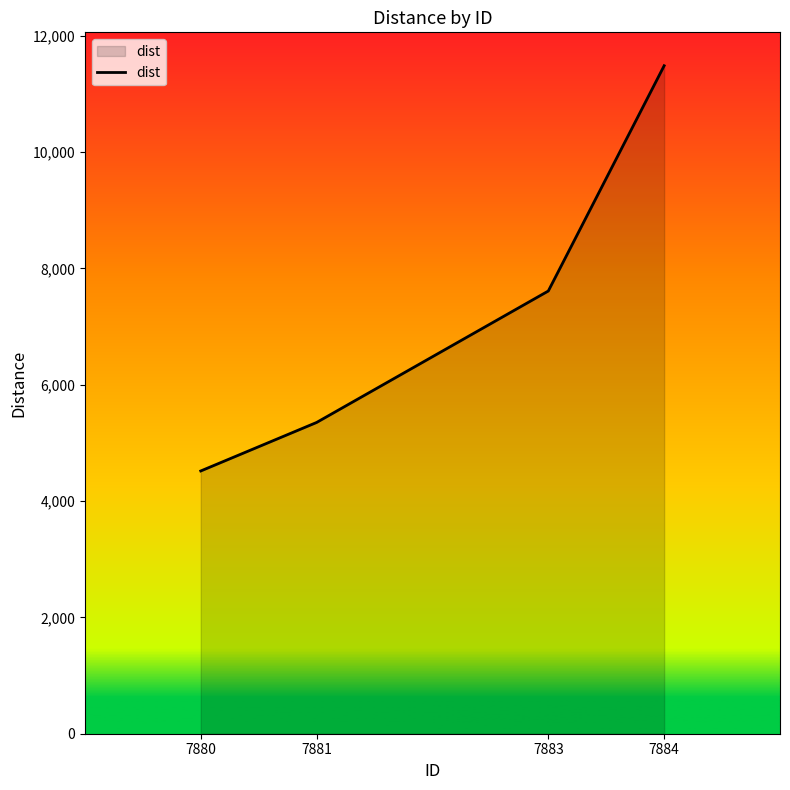

Reading left to right, extract all data points from this chart.

4517.0	5350.7	7610.4	11483.1